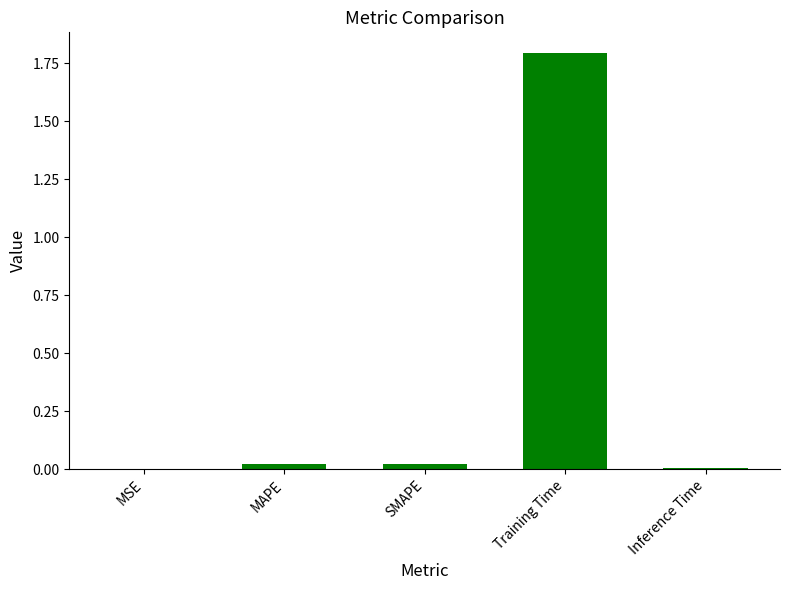

The chart shows a value of 0.0 at SMAPE. True or false?

True